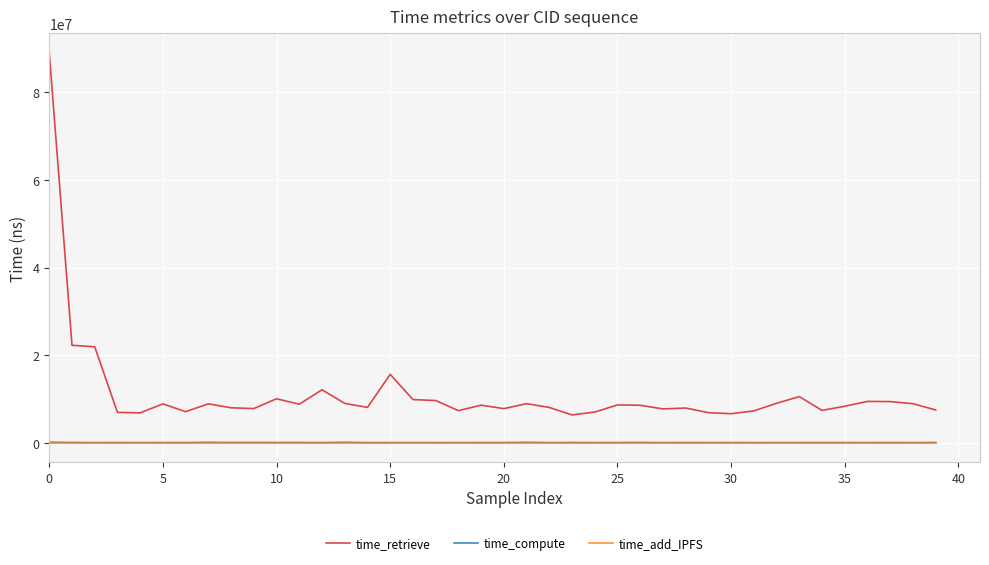

Which series has the largest range (max minus min)?

time_retrieve